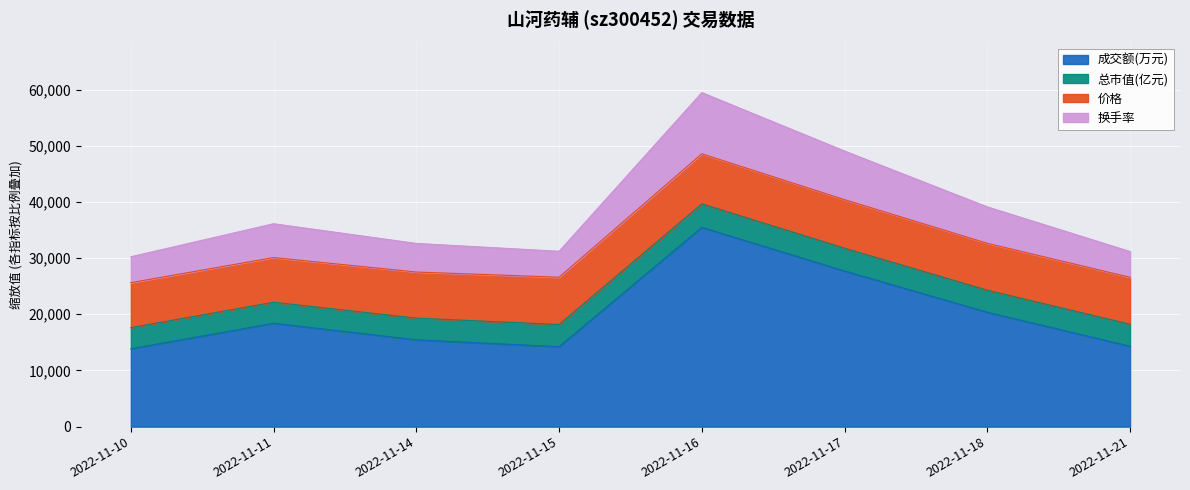

What is the total value across all series at 2022-11-21?

31170